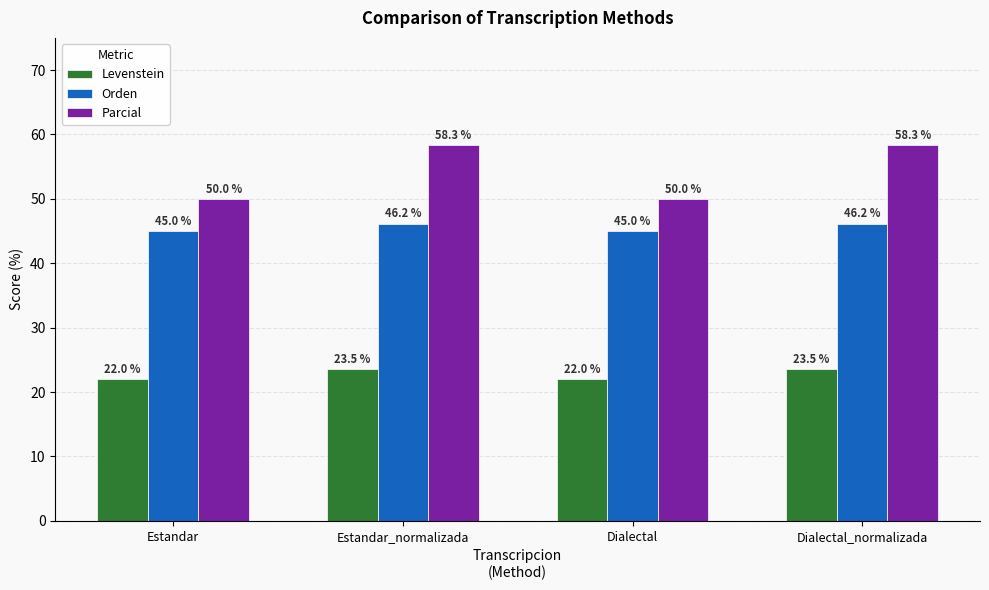

True or false: Parcial has a value of 20.9 at Dialectal.

False